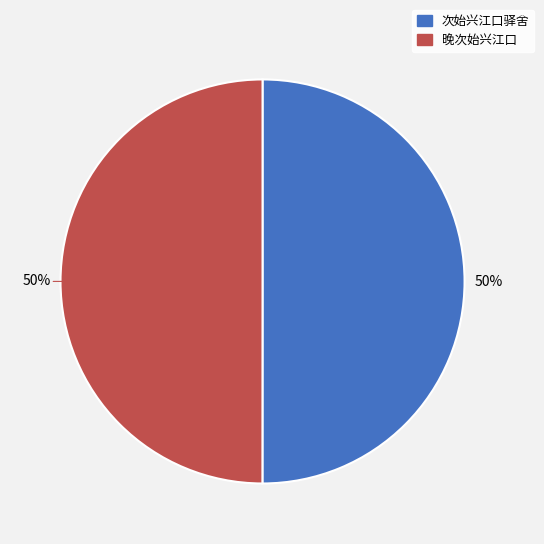

Combined, do 晚次始兴江口 and 次始兴江口驿舍 account for over 50%?

Yes